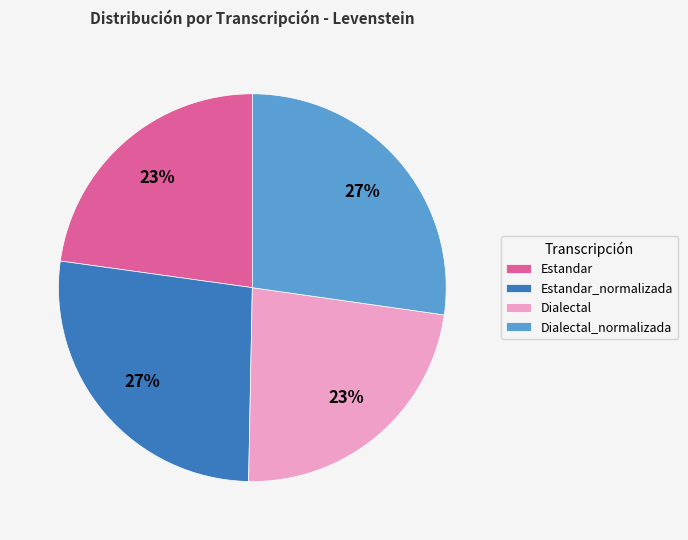

Which has a higher value, Dialectal_normalizada or Dialectal?

Dialectal_normalizada